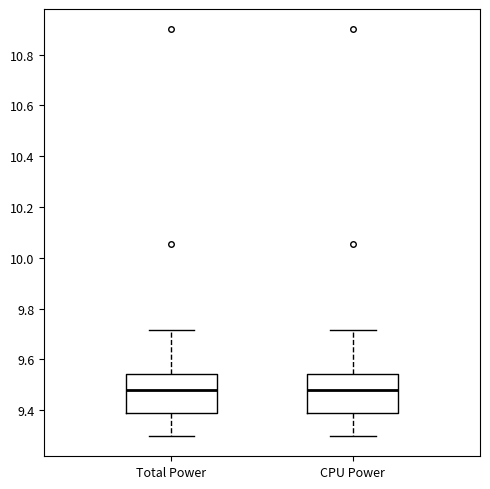

Reading left to right, read every box against the y-axis: the position of its median line, the range the box covers, and the ends of its whiskers. The values are not printed on the chart, so give them approximately, as read against the axis.

Total Power: median 9.48, box 9.38 to 9.54, whiskers 9.30 to 9.72
CPU Power: median 9.48, box 9.38 to 9.54, whiskers 9.30 to 9.72